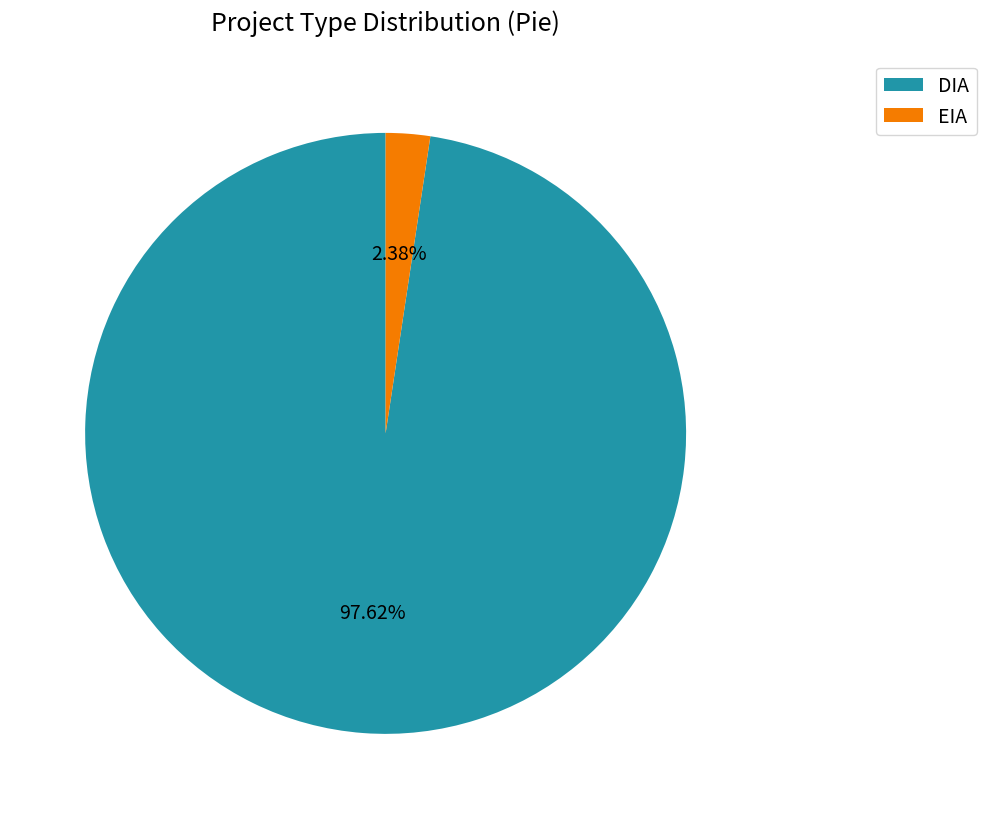

Does EIA represent more than half of the total?

No